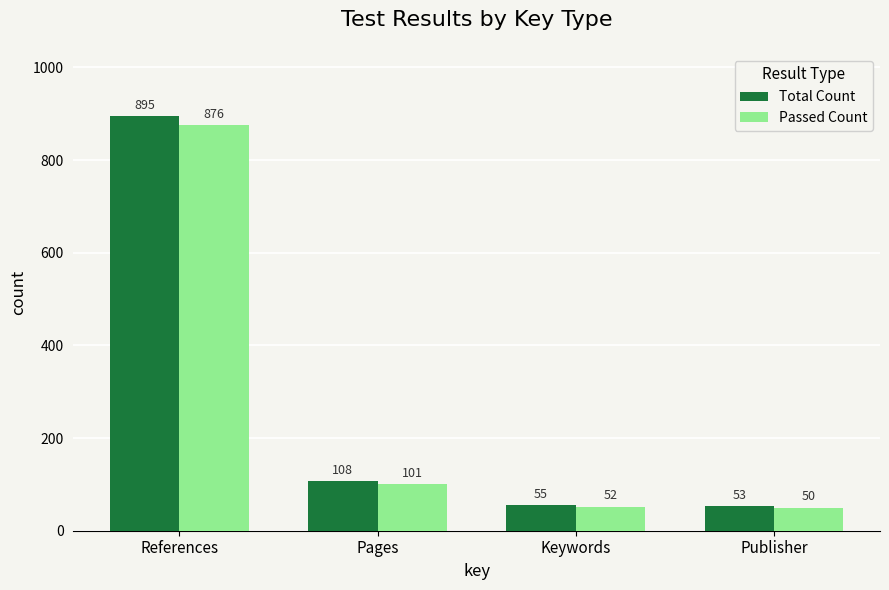

How many bars are there in each group?

2